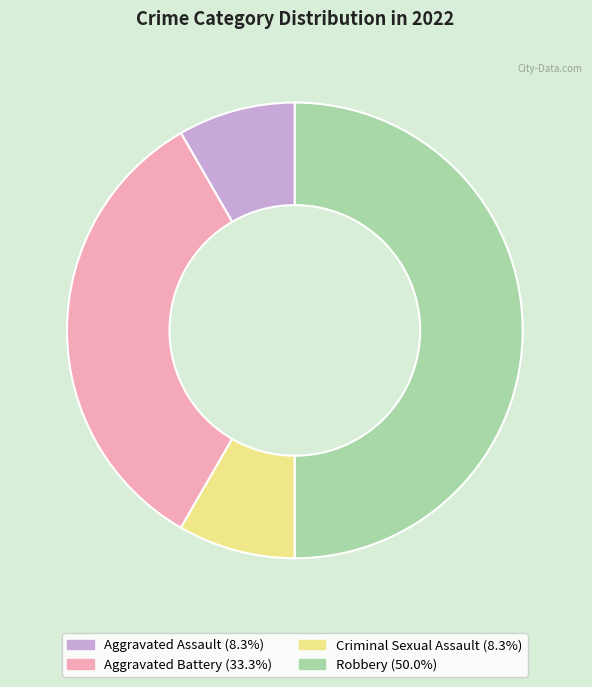

Does Aggravated Battery (33.3%) represent more than half of the total?

No